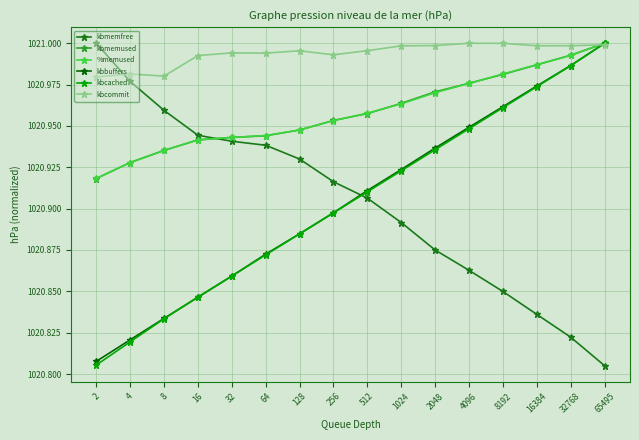

Between 32 and 512, which series saw the biggest shift?

kbbuffers